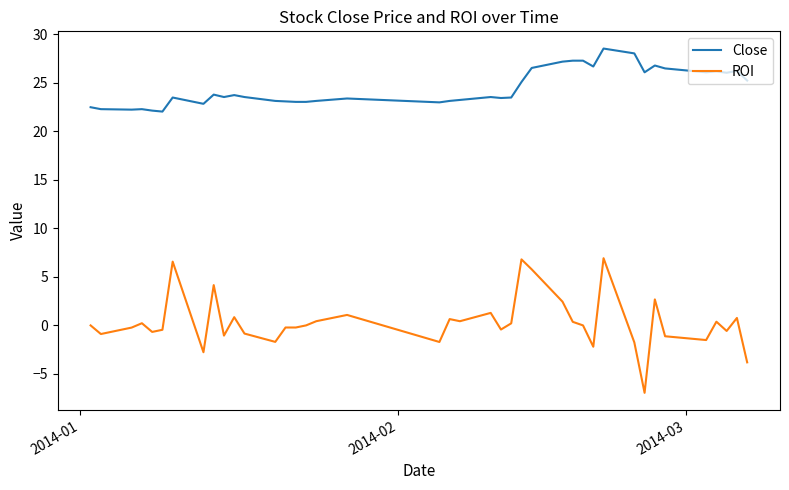

What is the maximum value shown in the chart?

28.6